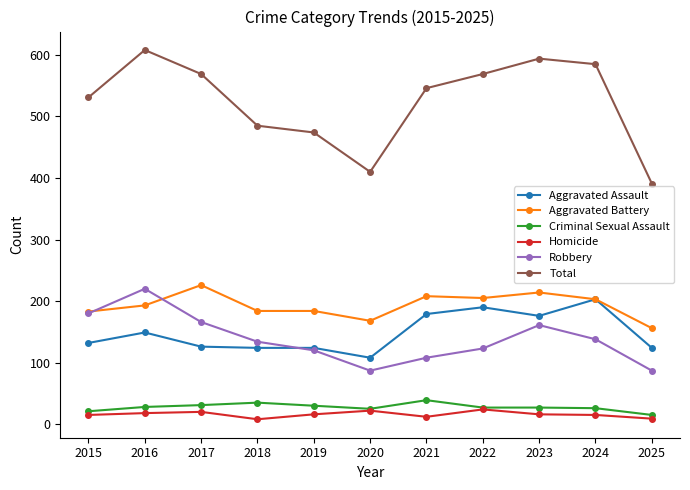

What is the value of the Total point at the 9th from the left?

594